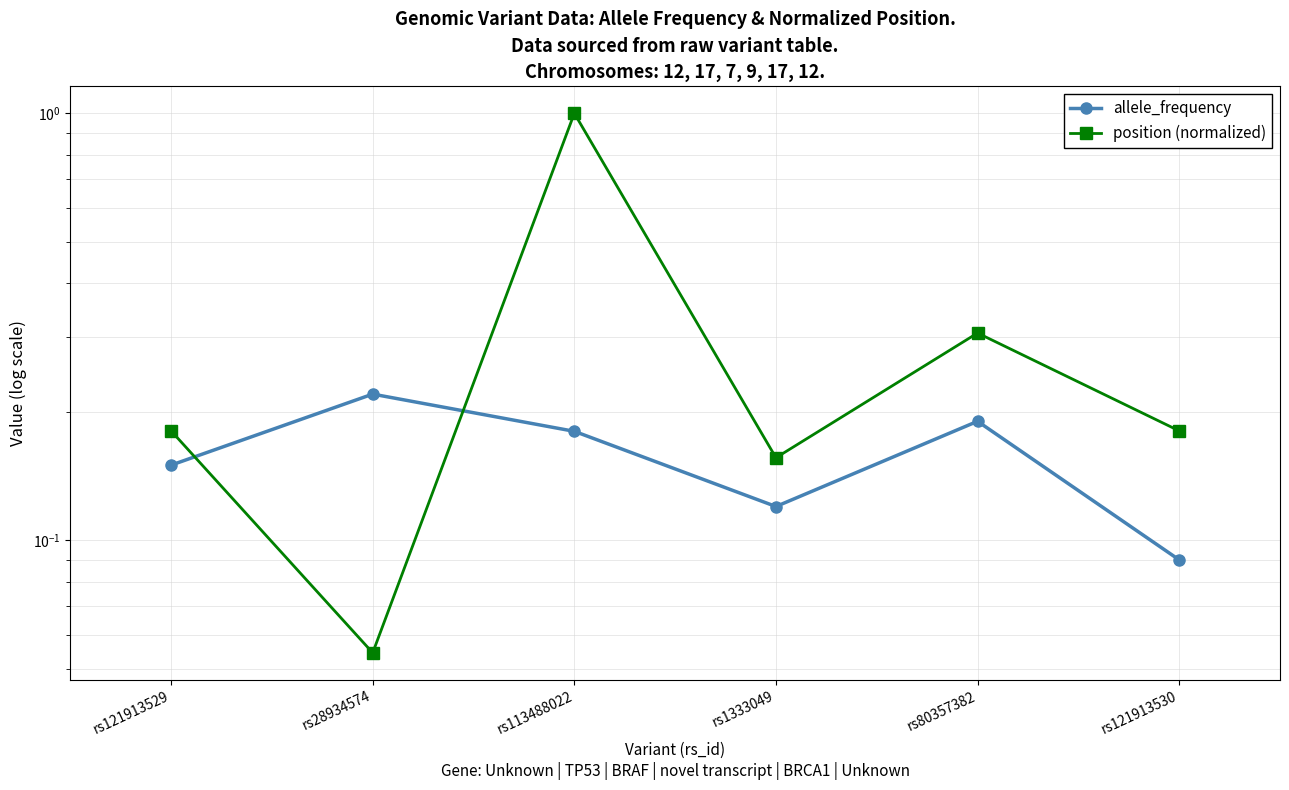

At rs28934574, list the series in order from smallest to largest.

position (normalized), allele_frequency